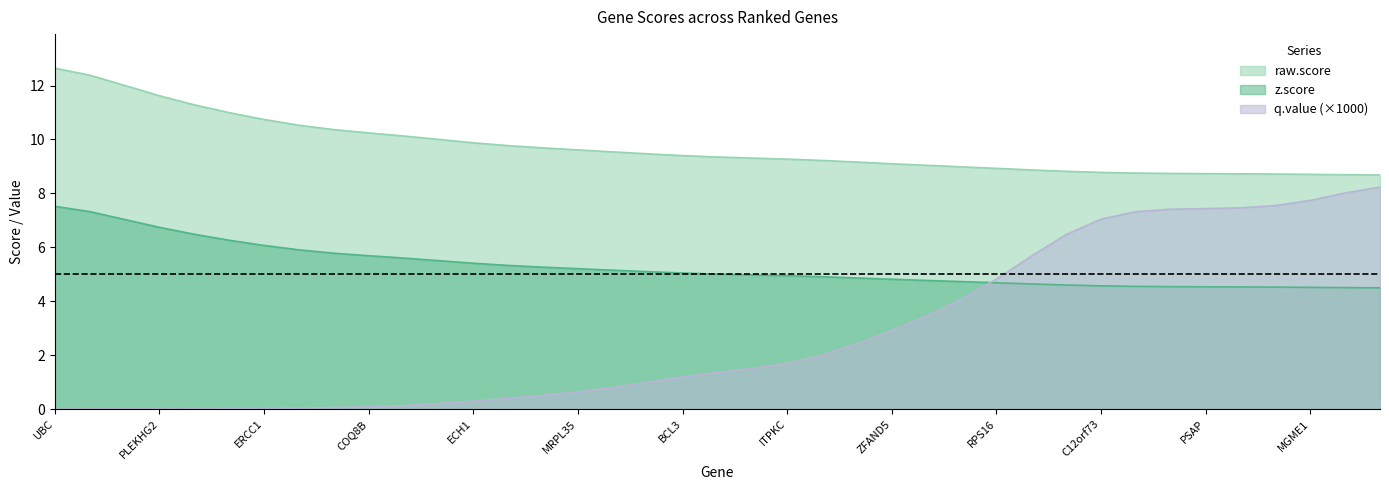

True or false: z.score and raw.score cross at least once.

False